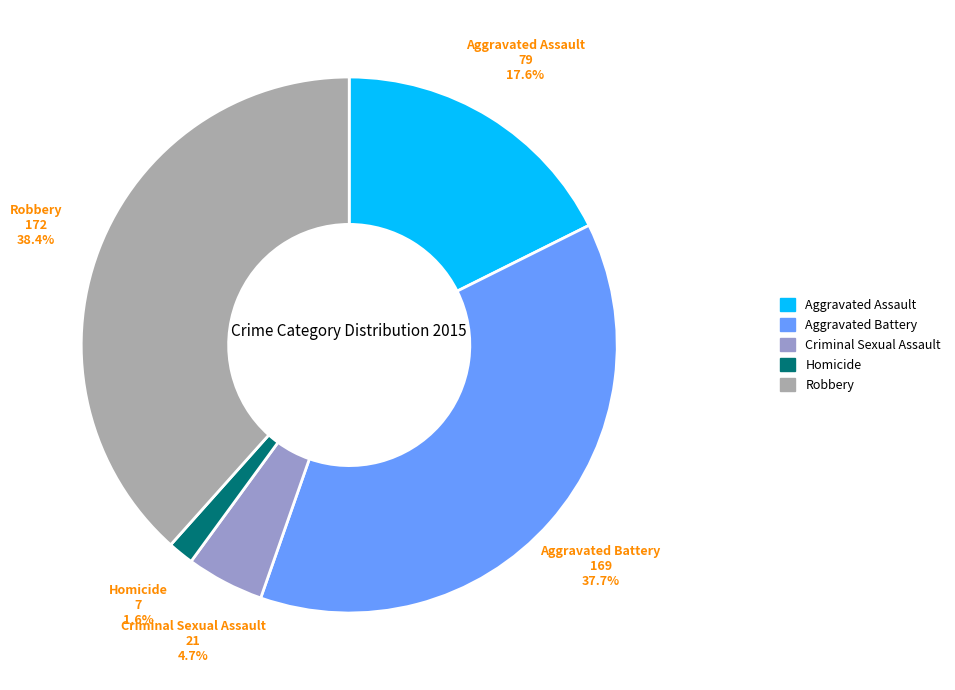

Which category has the biggest portion of the pie?

Robbery